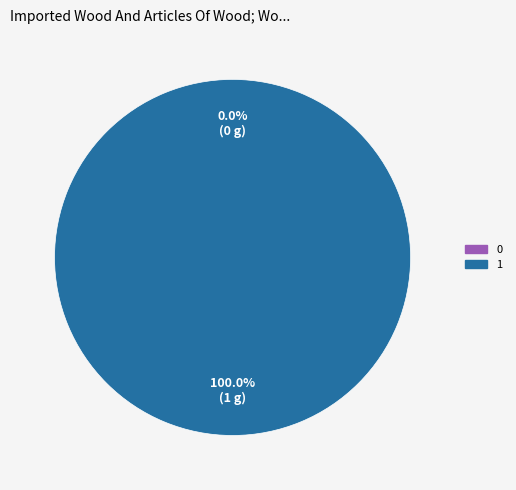

Which category accounts for the majority?

1